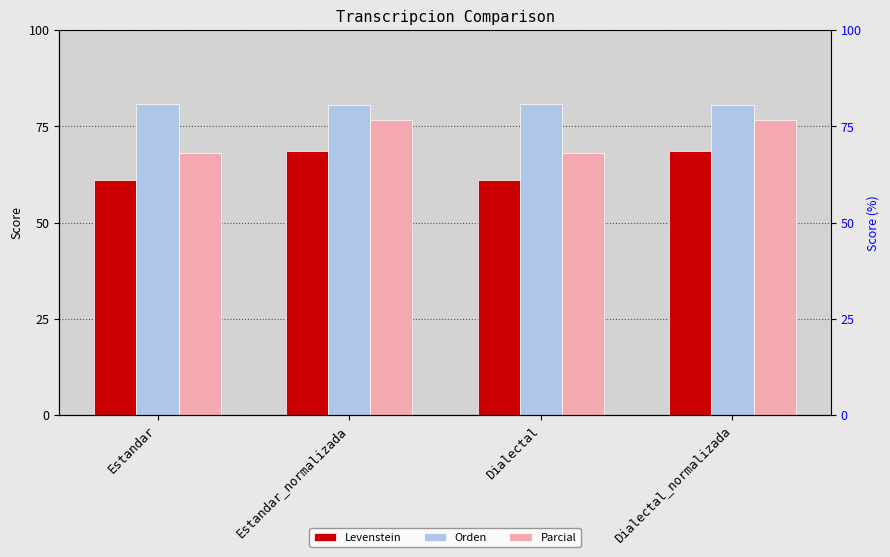

Are the bars horizontal?

No